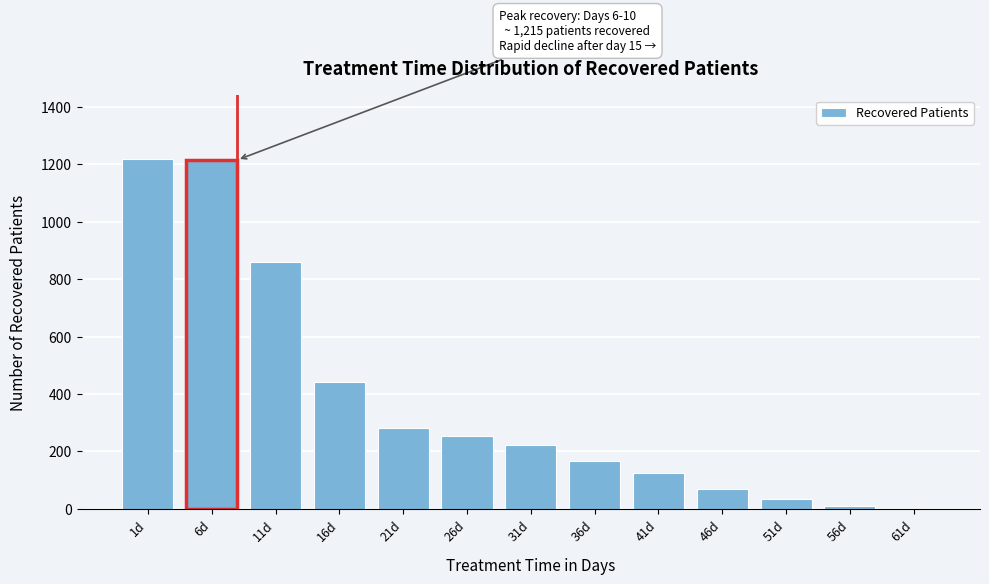

At which label is the value closest to 610?

16d